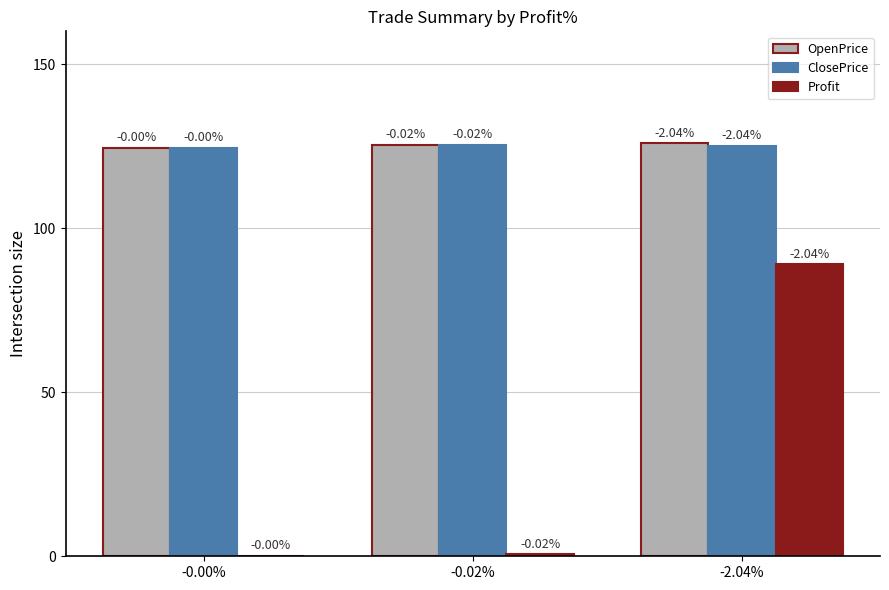

Where does the ClosePrice series first go above 125?

-0.02%